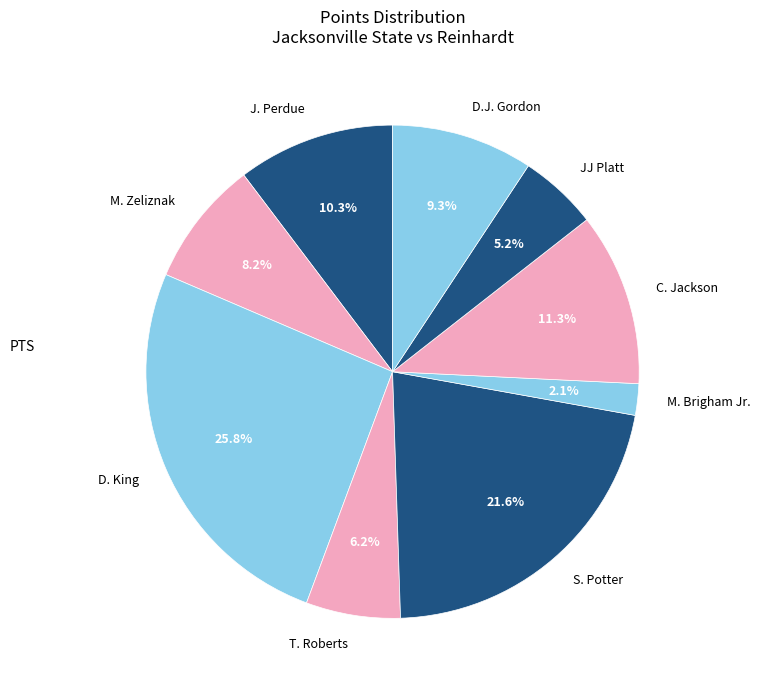

Between C. Jackson and S. Potter, which is larger?

S. Potter